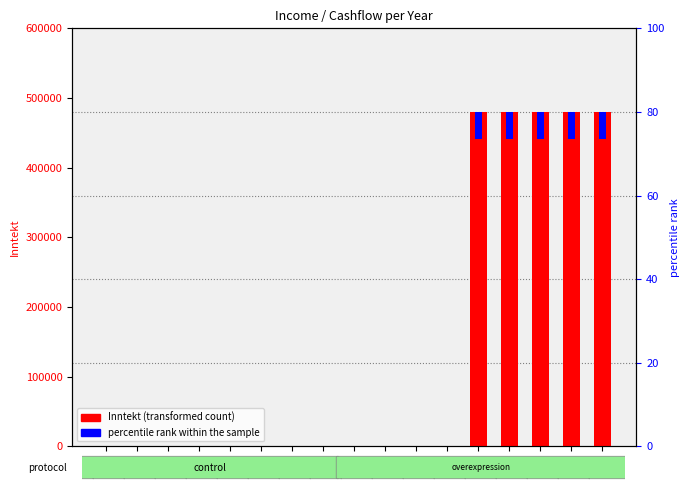

Rank the series at 2014 from lowest to highest value.

Inntekt (transformed count), percentile rank within the sample